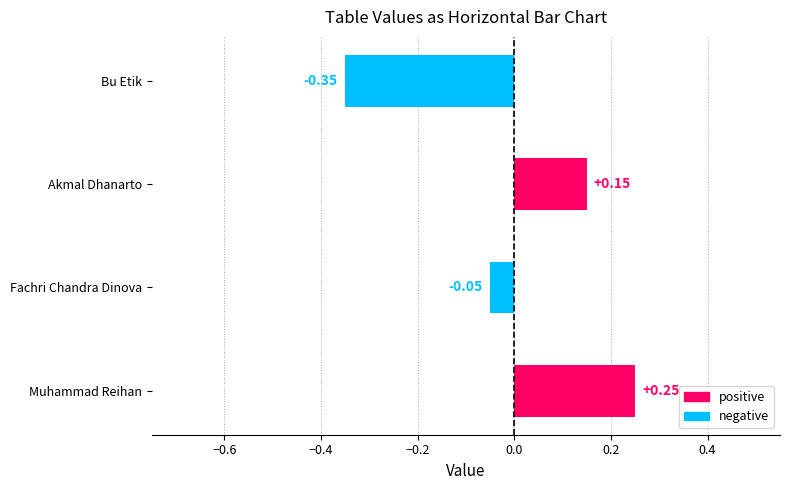

At which label is the value closest to 0?

Fachri Chandra Dinova